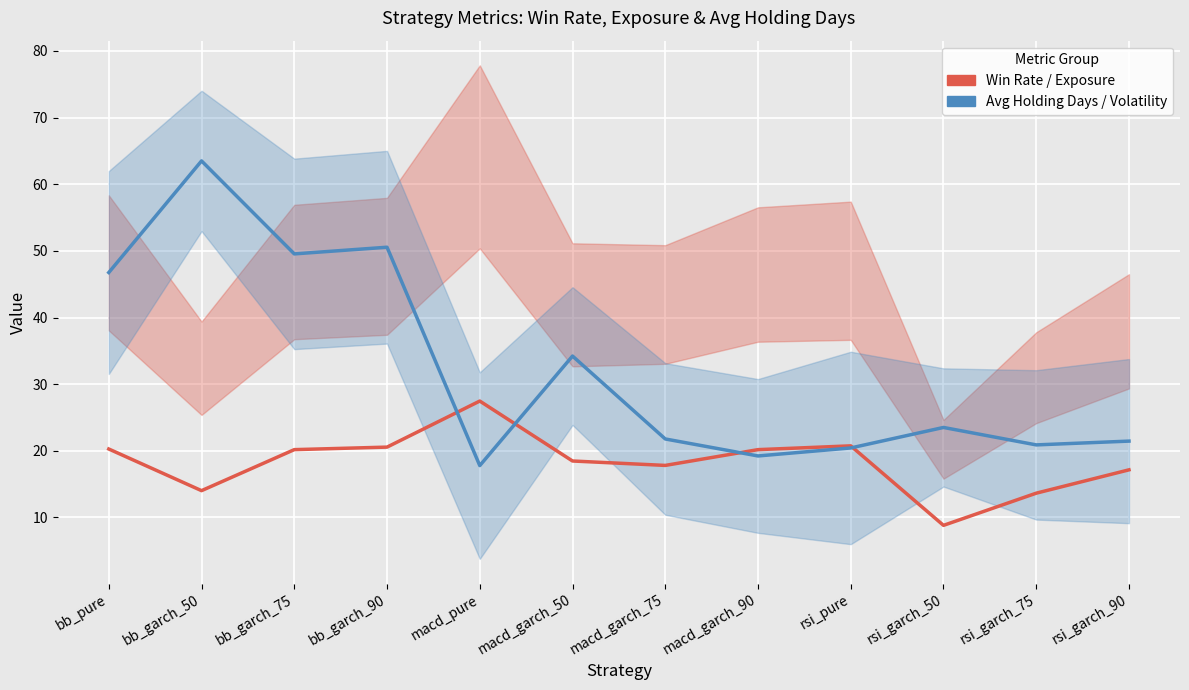

How many lines are shown in the chart?

2